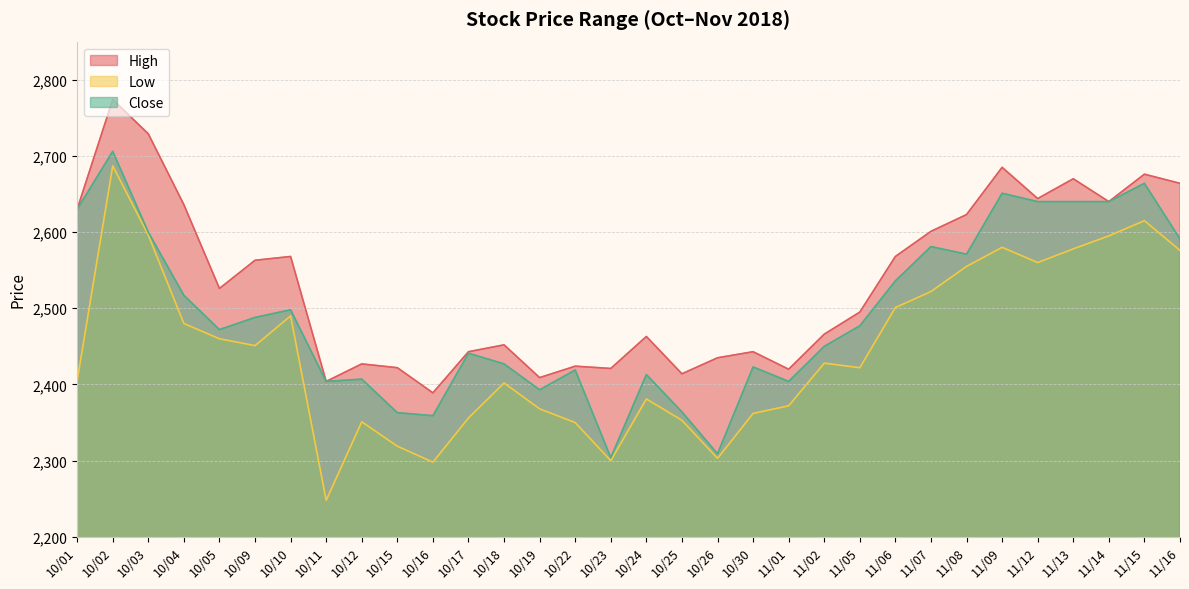

List the series in order of their peak value, lowest first.

Low, Close, High